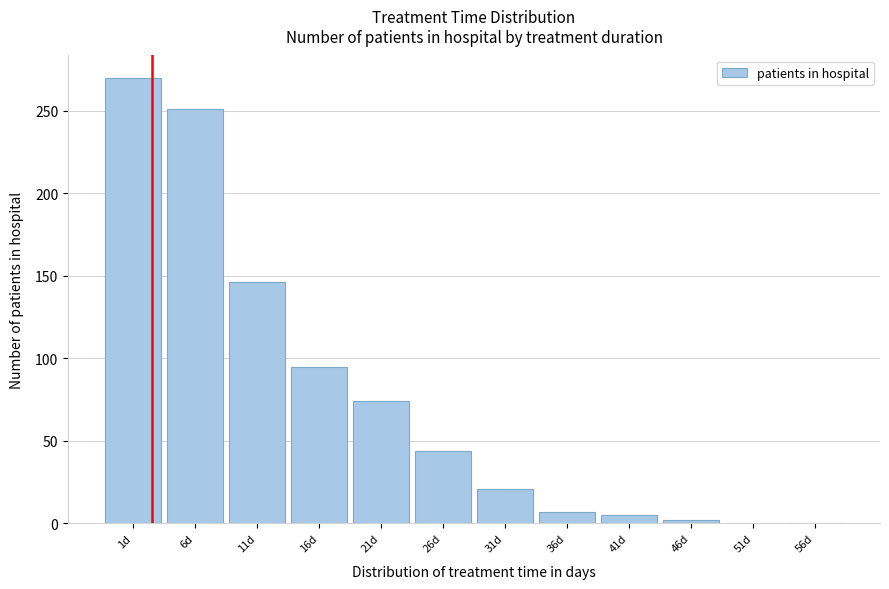

Reading left to right, what are all the values shown in this chart?

1d=270	6d=251	11d=146	16d=95	21d=74	26d=44	31d=21	36d=7	41d=5	46d=2	51d=0	56d=0